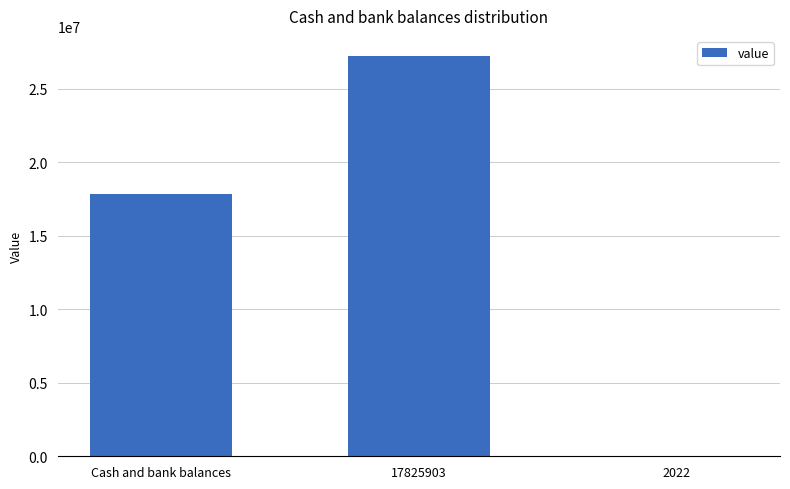

What value does the data have at 2022, to the nearest 100?

2000